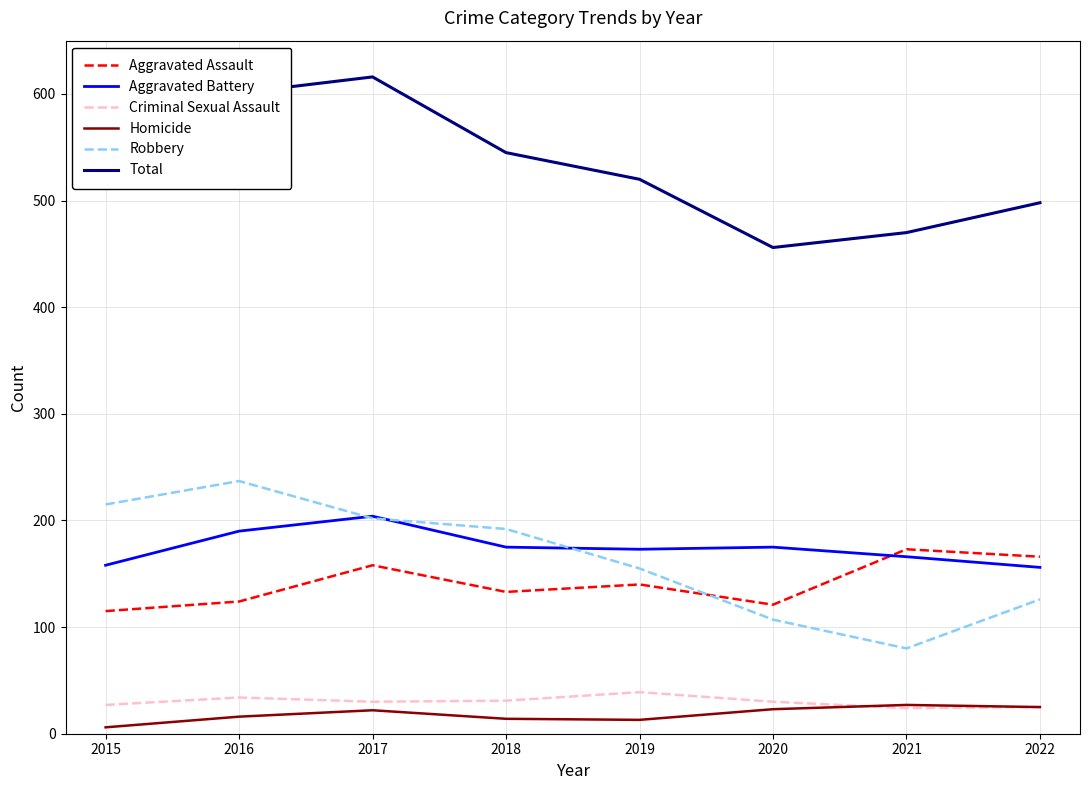

At how many categories does at least one series exceed 132?

8